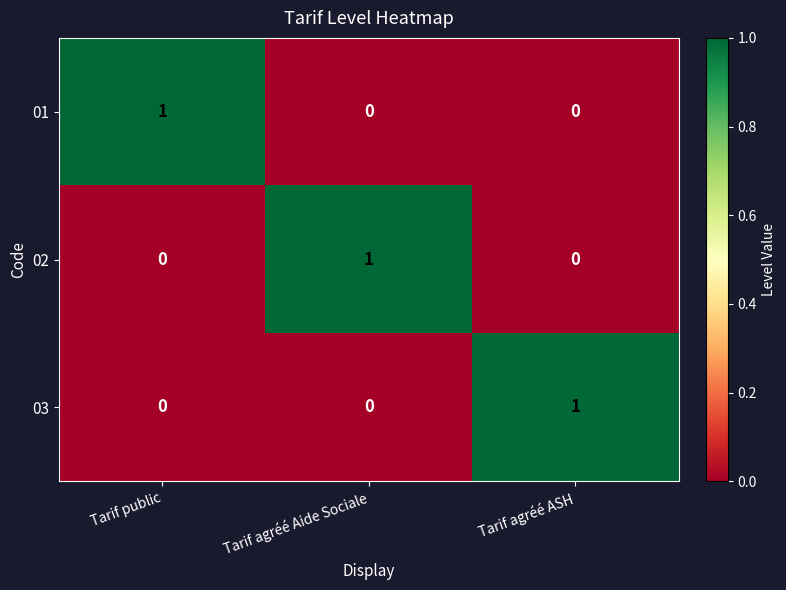

True or false: 03 has a value of 2 at Tarif agréé ASH.

False